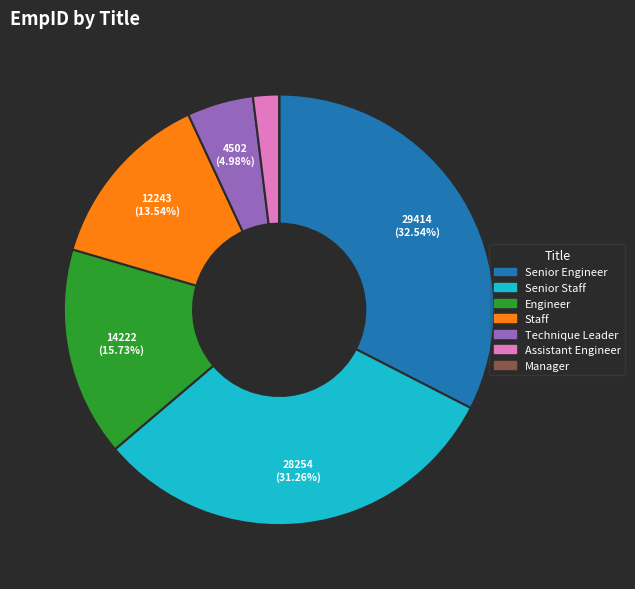

Is it true that Senior Engineer is 41% of the pie?

False